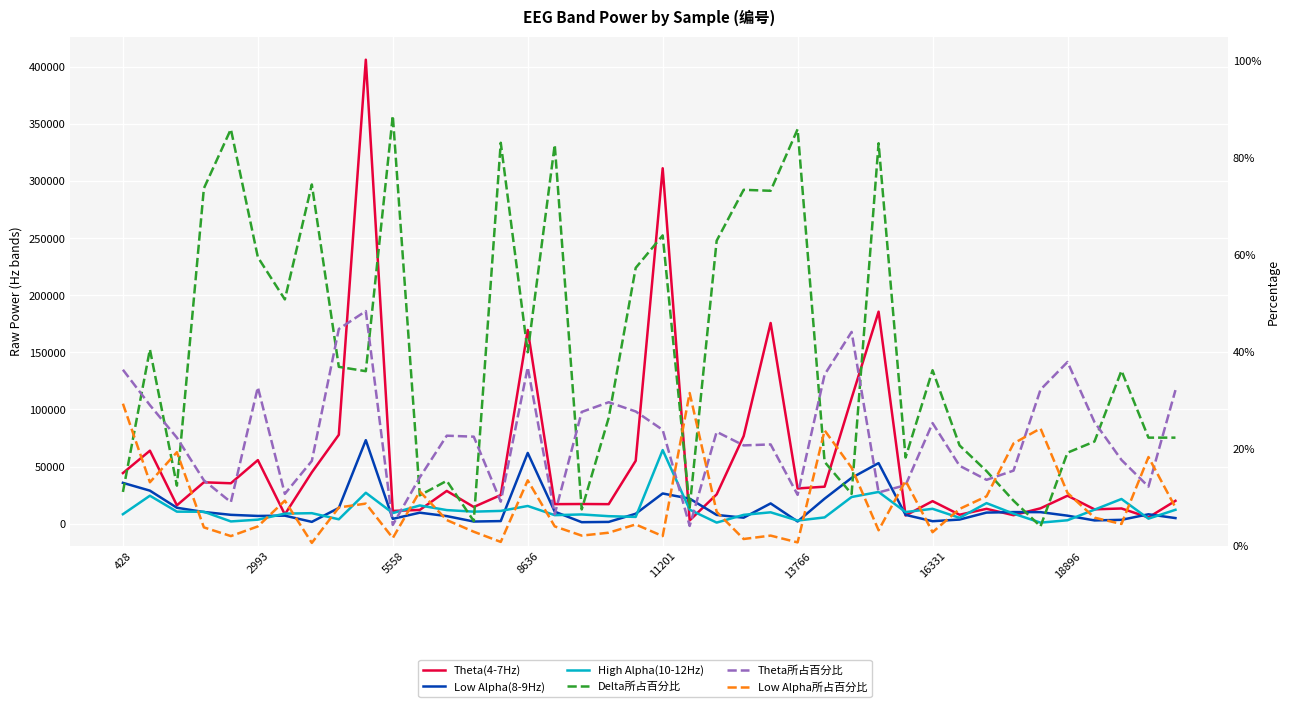

What are all the series names shown in the legend?

Theta(4-7Hz), Low Alpha(8-9Hz), High Alpha(10-12Hz), Delta所占百分比, Theta所占百分比, Low Alpha所占百分比